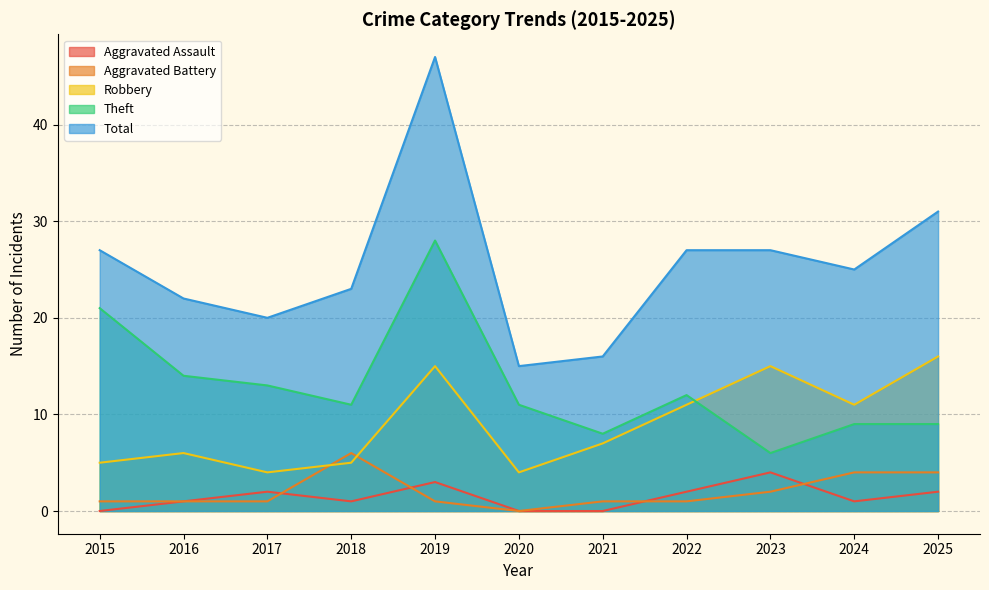

Which series changed the most between 2015 and 2023?

Theft